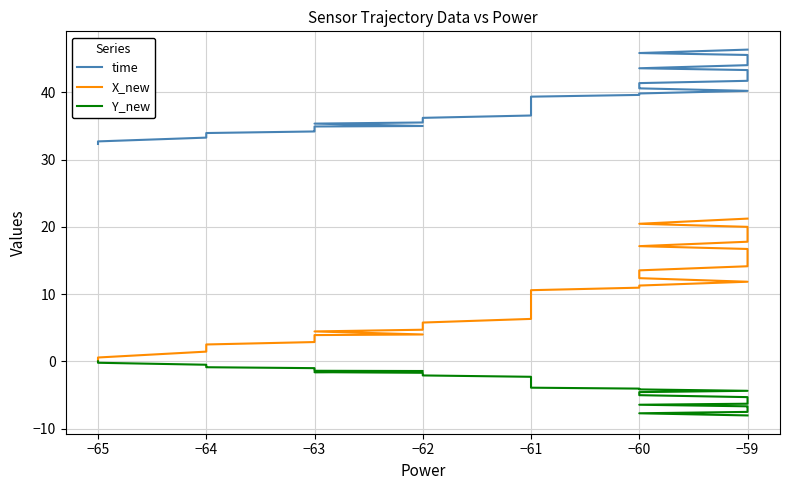

True or false: X_new and Y_new cross at least once.

False